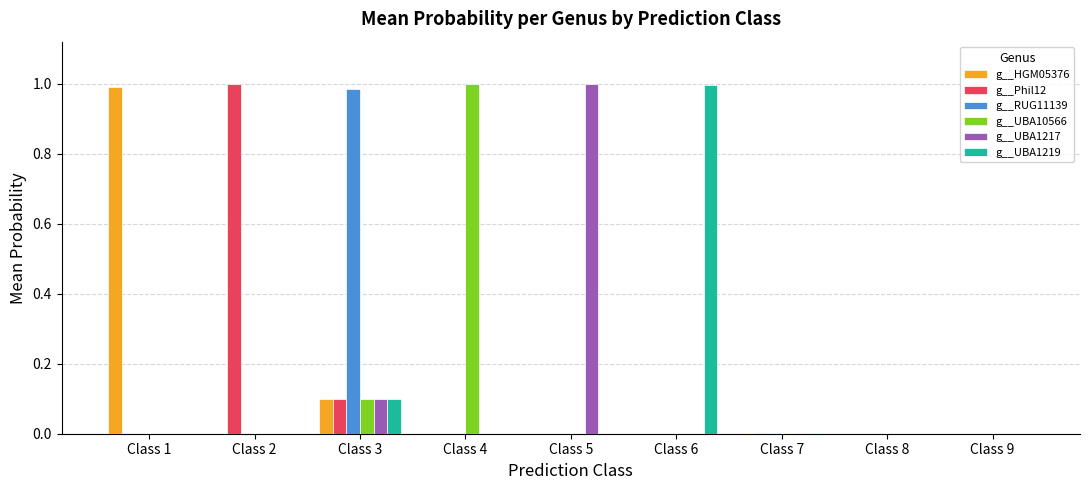

How many groups of bars are there?

9